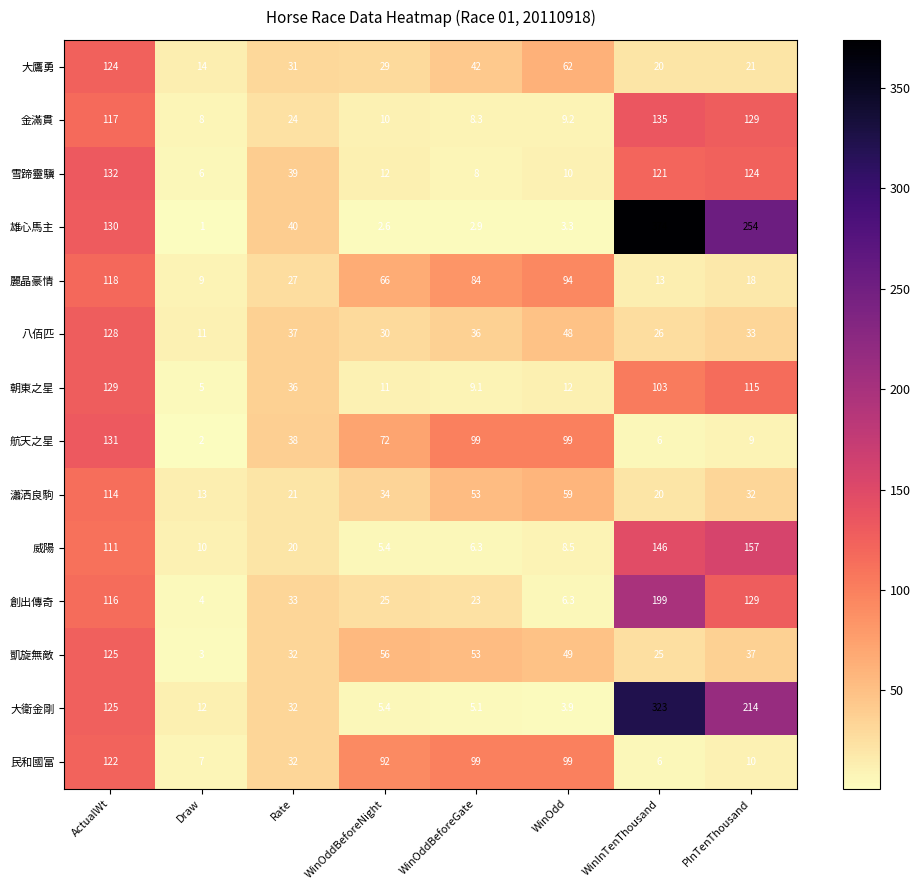

What is the difference between the 麗晶豪情 values at WinOdd and Draw?

85.0